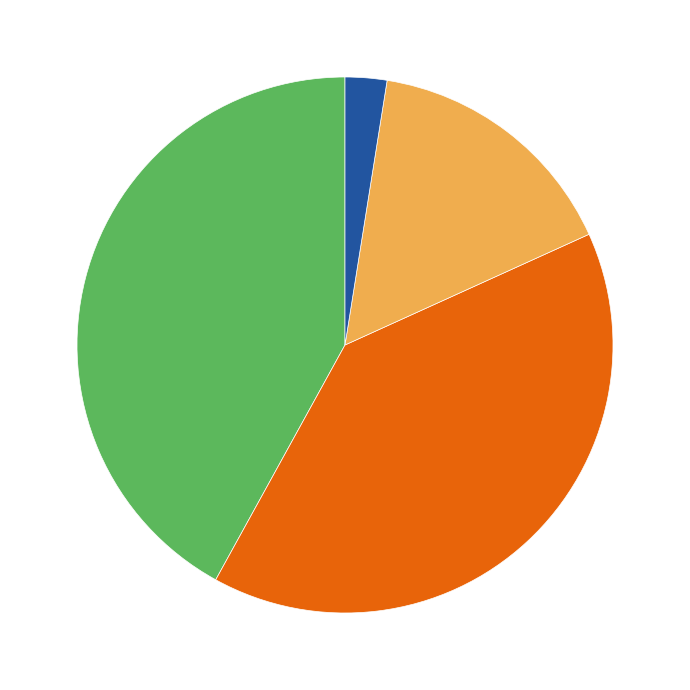

Is there a majority slice in this chart?

No